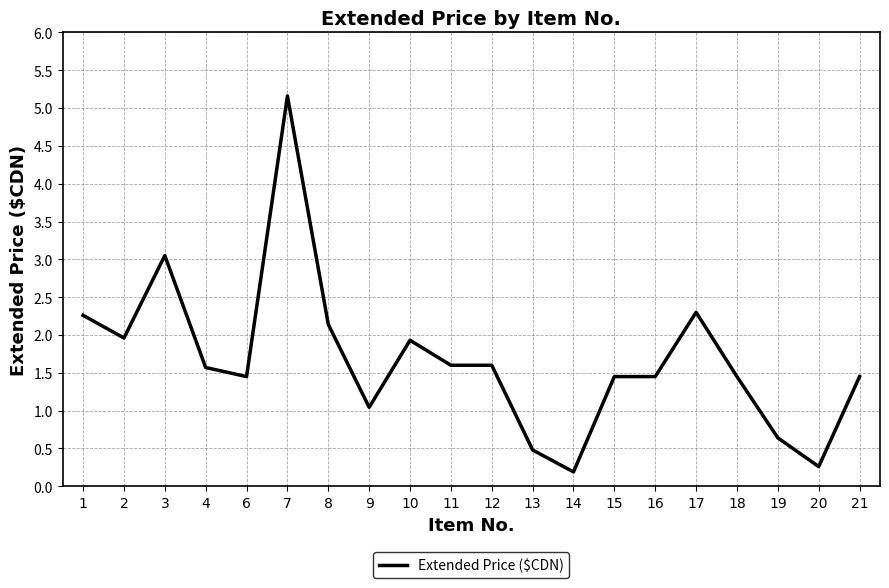

Approximately how many times larger is the value at 2 compared to 10?

1.0